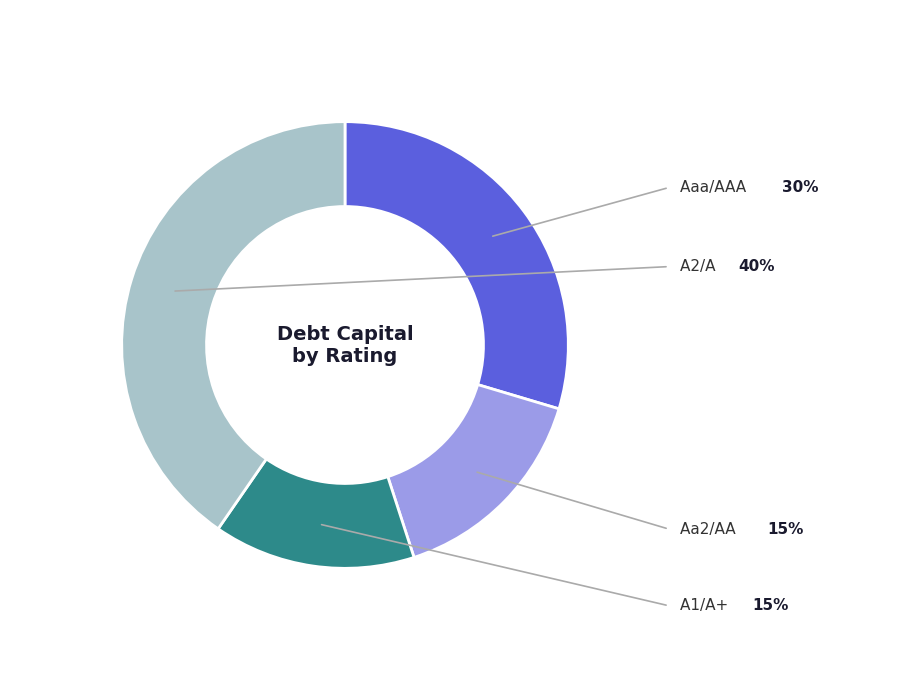

Is there any slice that represents more than half of the pie?

No